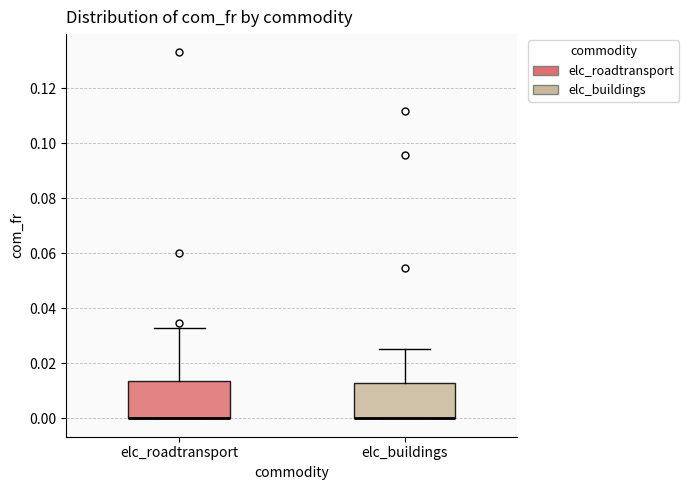

Reading left to right, transcribe this box plot: for each box, give where its median line is, the range the box spans, and where its two whiskers end, as read against the y-axis. The values are not printed on the chart, so give them approximately, as read against the axis.

elc_roadtransport: median 0.000 (drawn on the box's lower edge), box 0.000 to 0.014, whiskers 0.000 to 0.032
elc_buildings: median 0.000 (drawn on the box's lower edge), box 0.000 to 0.012, whiskers 0.000 to 0.026